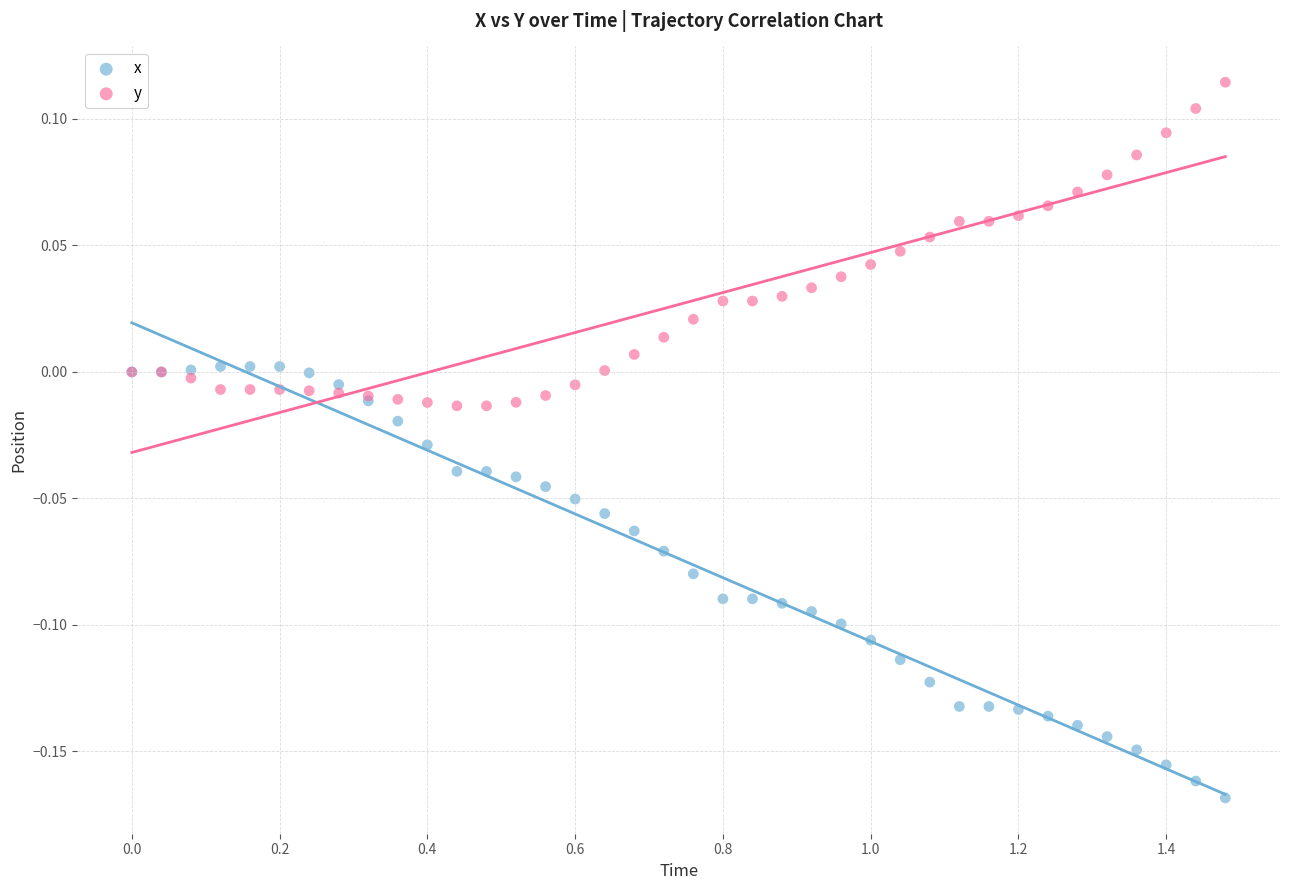

What are all the series names shown in the legend?

x, y